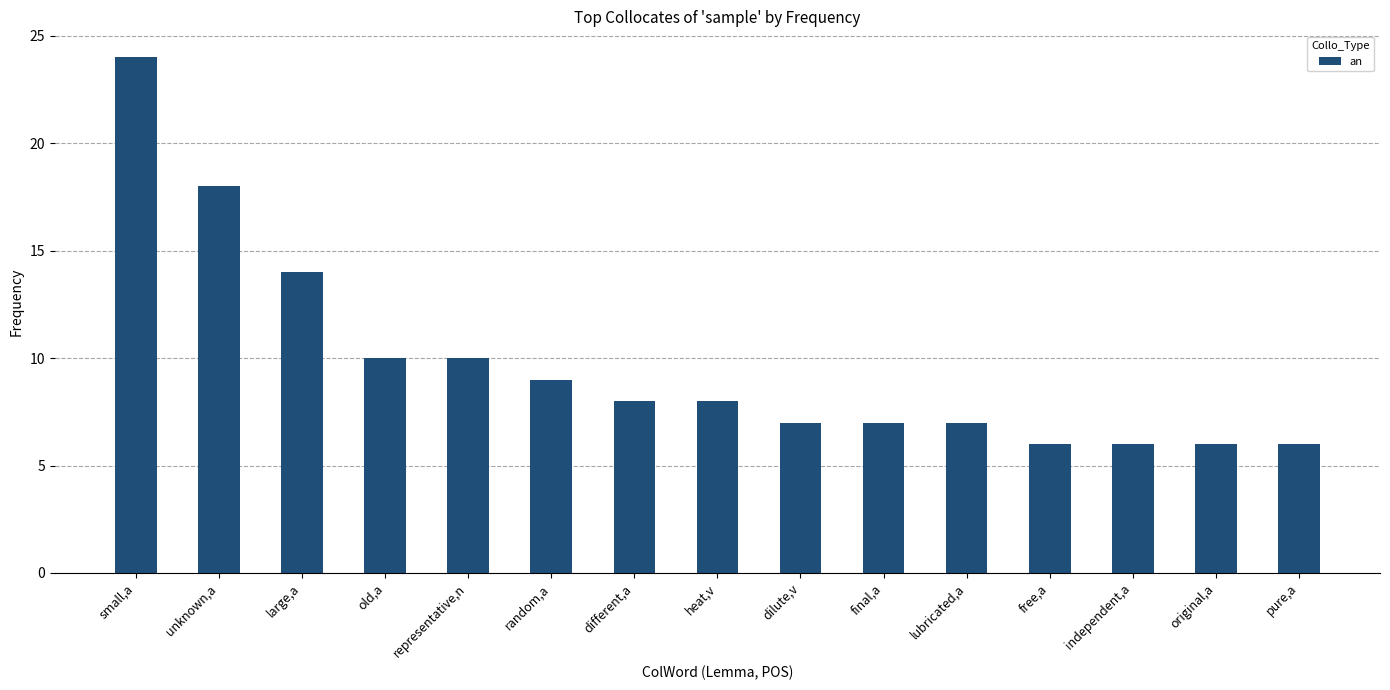

Reading left to right, transcribe all the data shown in this chart.

small,a=24	unknown,a=18	large,a=14	old,a=10	representative,n=10	random,a=9	different,a=8	heat,v=8	dilute,v=7	final,a=7	lubricated,a=7	free,a=6	independent,a=6	original,a=6	pure,a=6